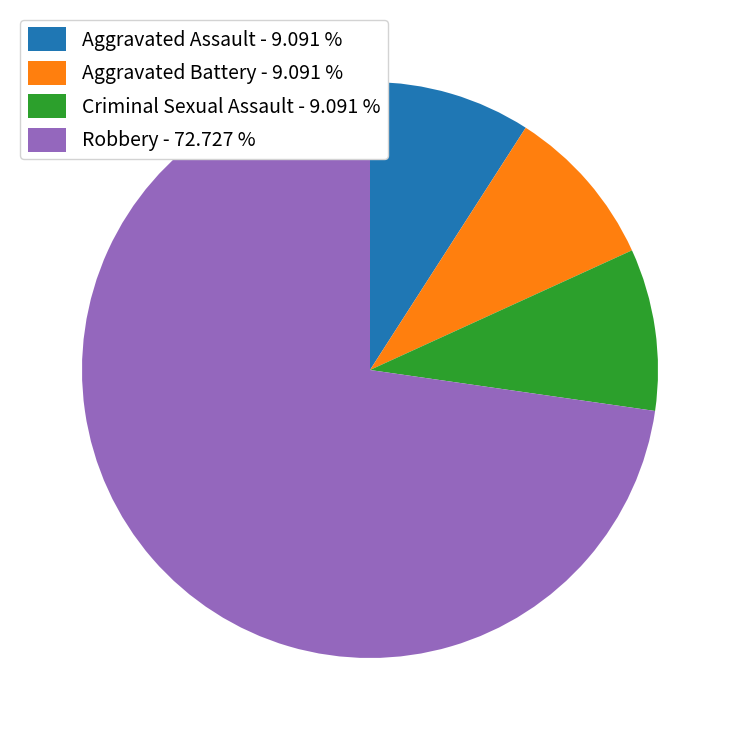

What is the ratio of the value at Aggravated Battery - 9.091 % to the value at Criminal Sexual Assault - 9.091 %?

1.0